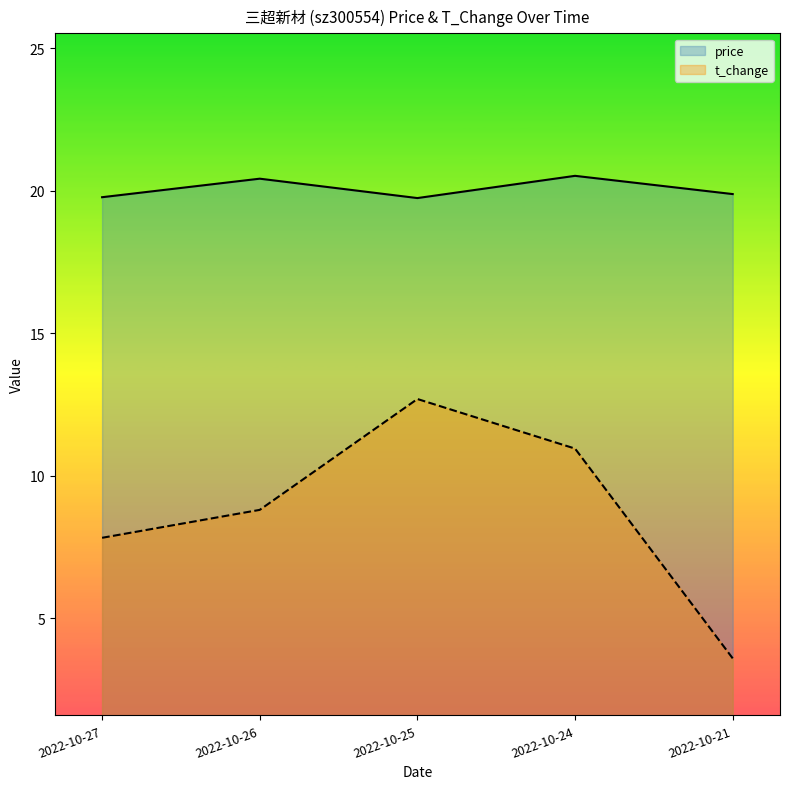

What is the value of the t_change point at the 3rd from the left?

12.7